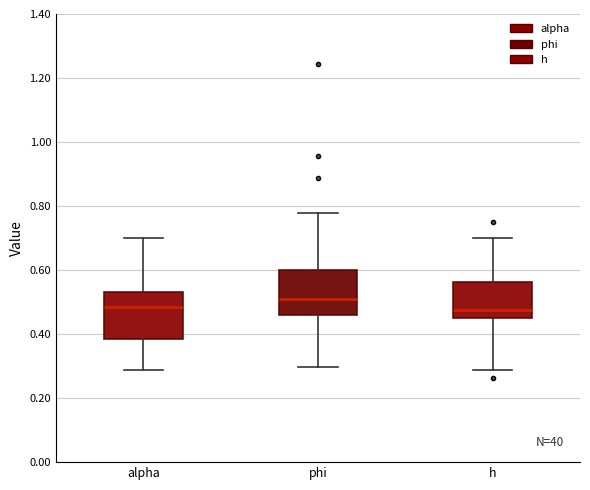

Where does the median line of the box for h sit on the y-axis? The values are not printed on the chart, so give them approximately, as read against the axis.

0.48